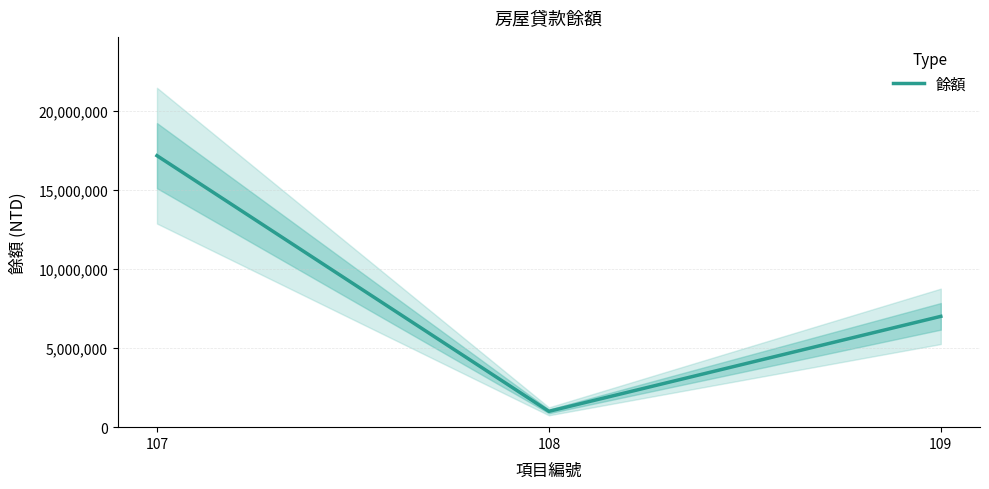

Reading right to left, extract all data points from this chart.

7000000	1000000	17150000